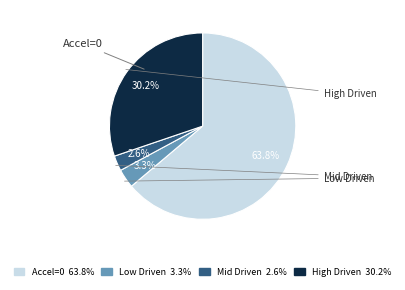

Count the number of slices in the pie.

4